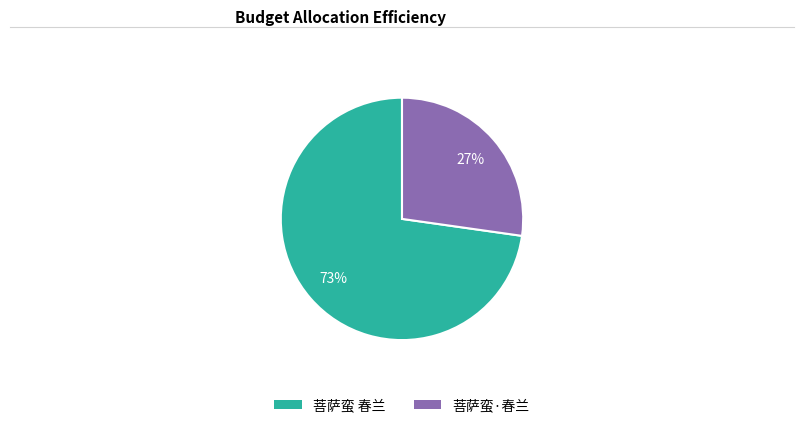

To the nearest percent, what percentage of the pie is 菩萨蛮·春兰?

27%